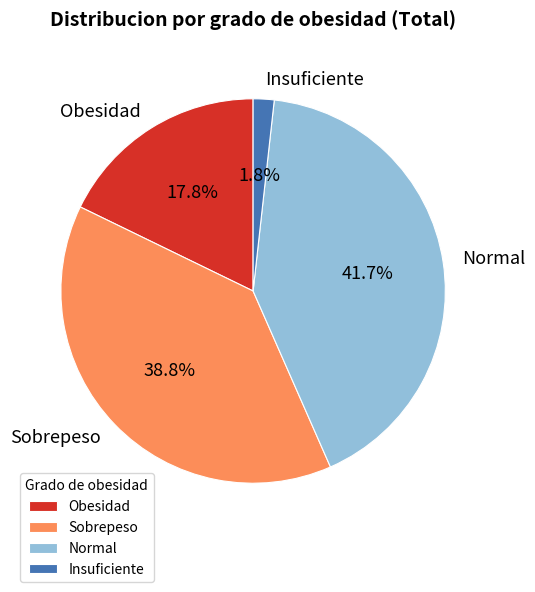

Is Obesidad the majority of the pie?

No